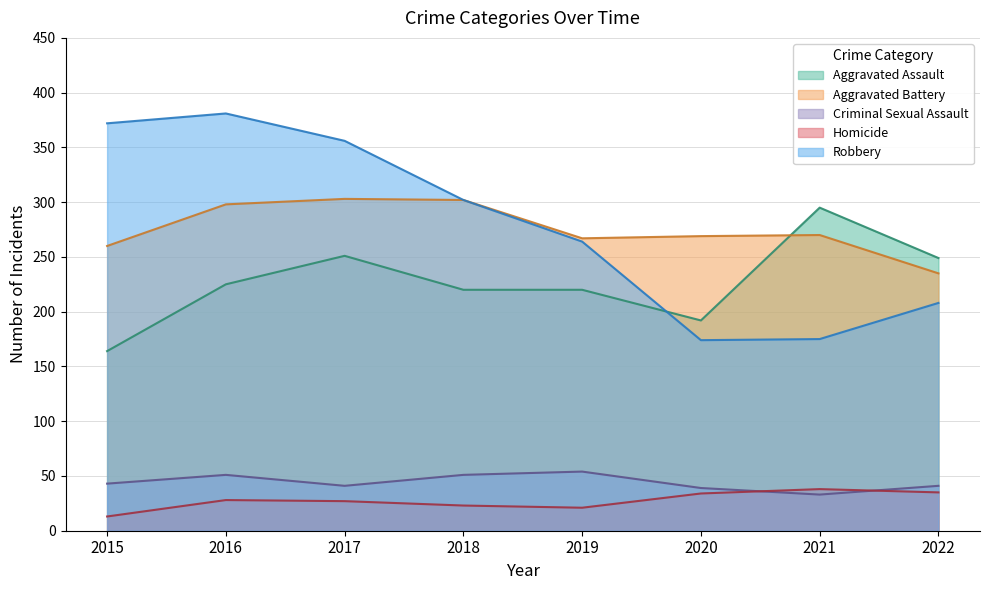

True or false: Criminal Sexual Assault has a value of 43 at 2015.

True